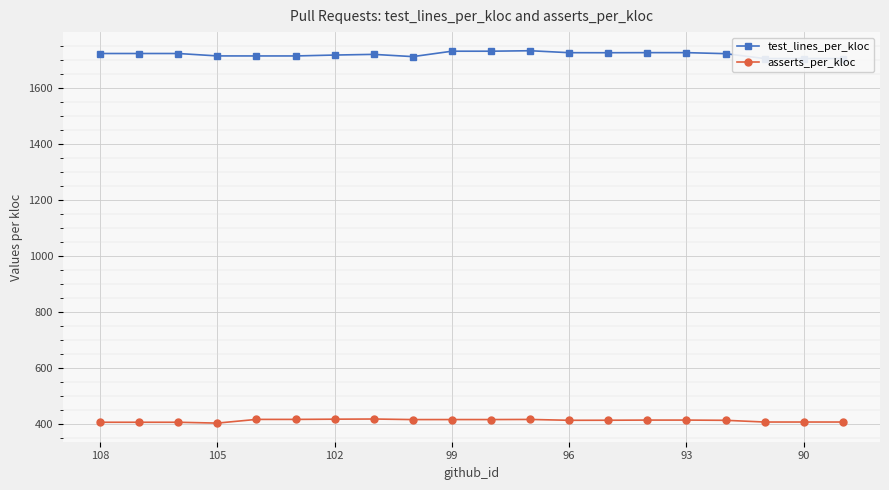

The value of asserts_per_kloc at 13 is 412.3. True or false?

True